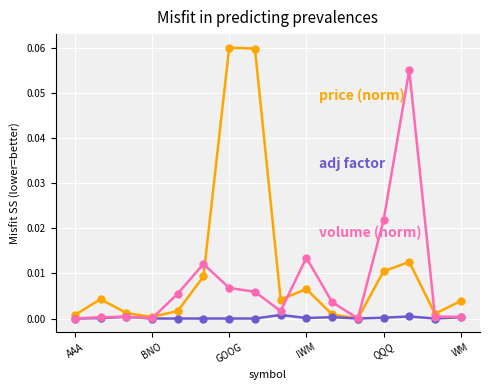

How many categories are shown in the chart?

16